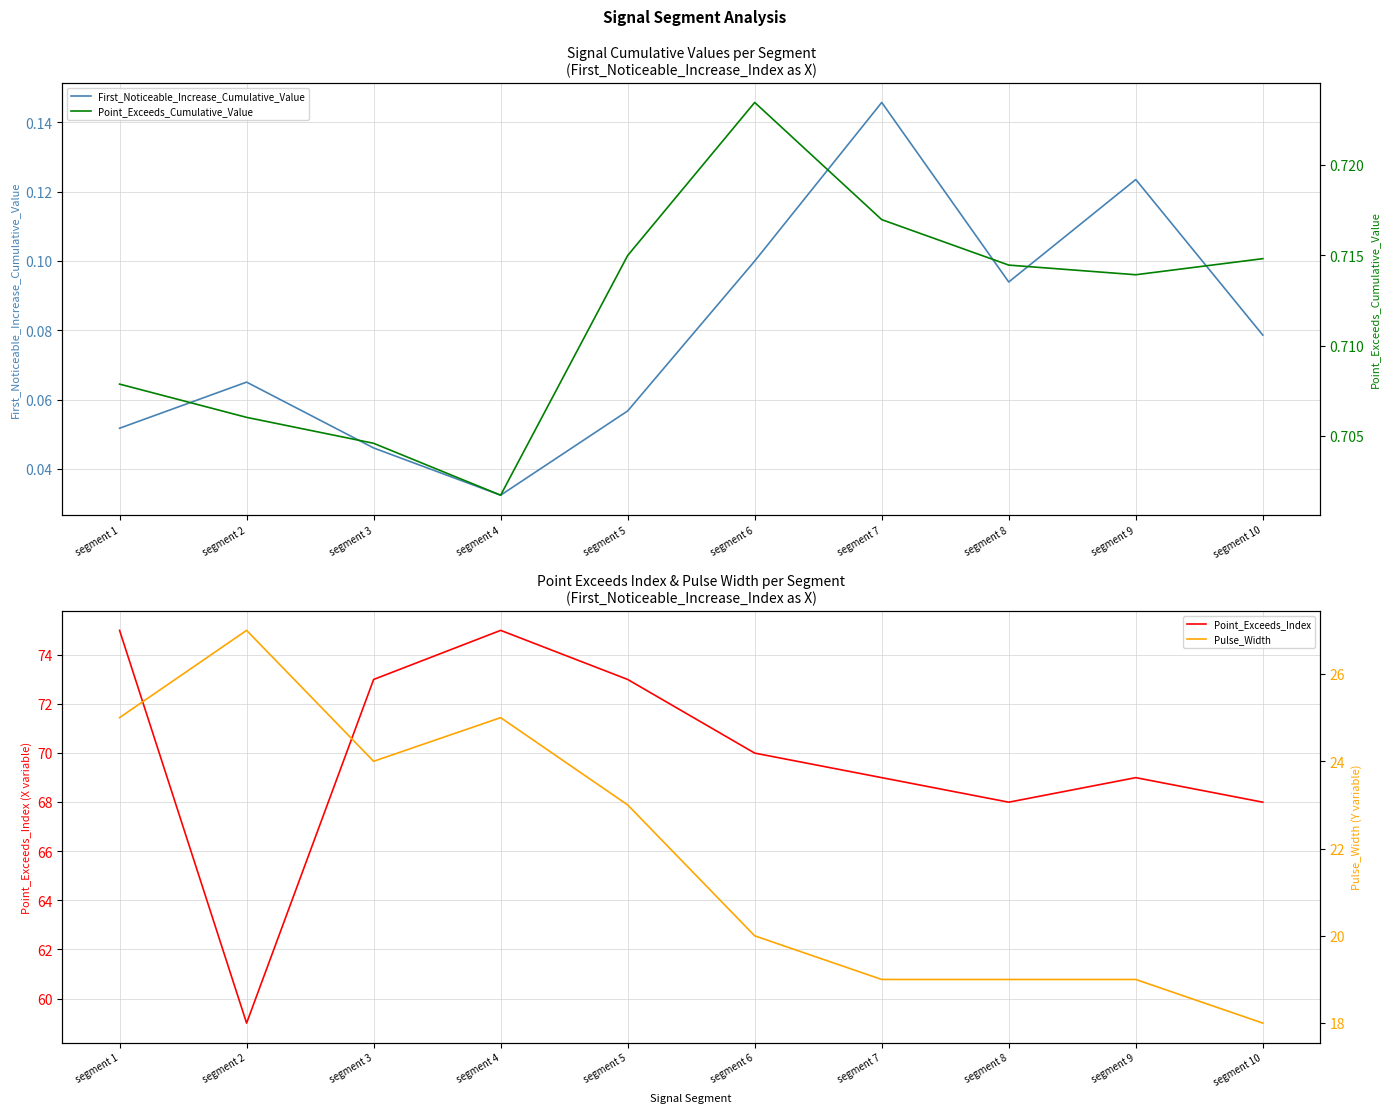

Which series changed the most between segment 1 and segment 6?

Point_Exceeds_Index